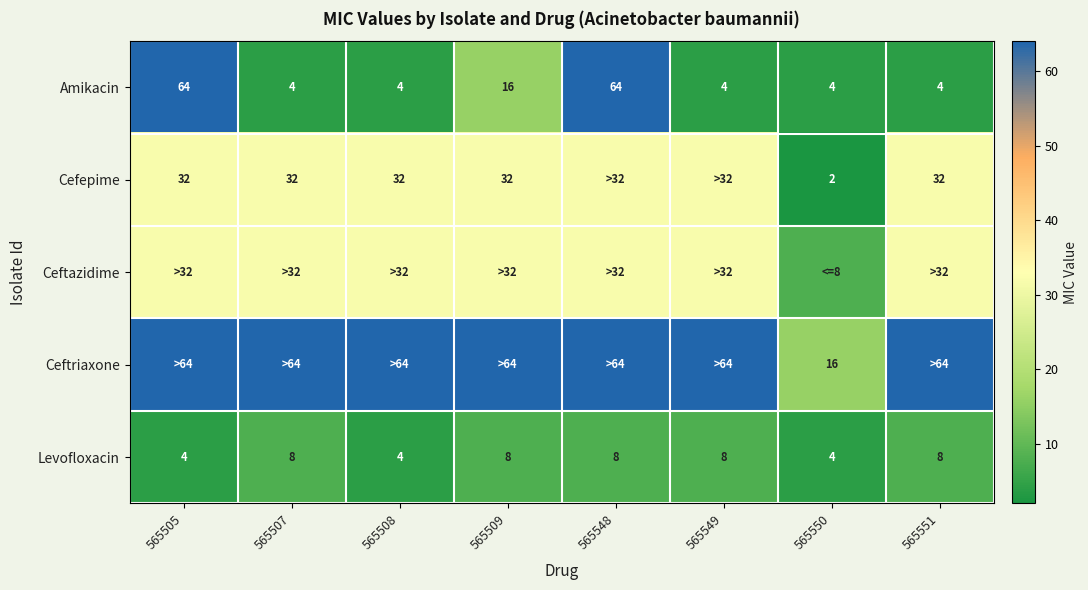

What is the sum of all Amikacin values?

164